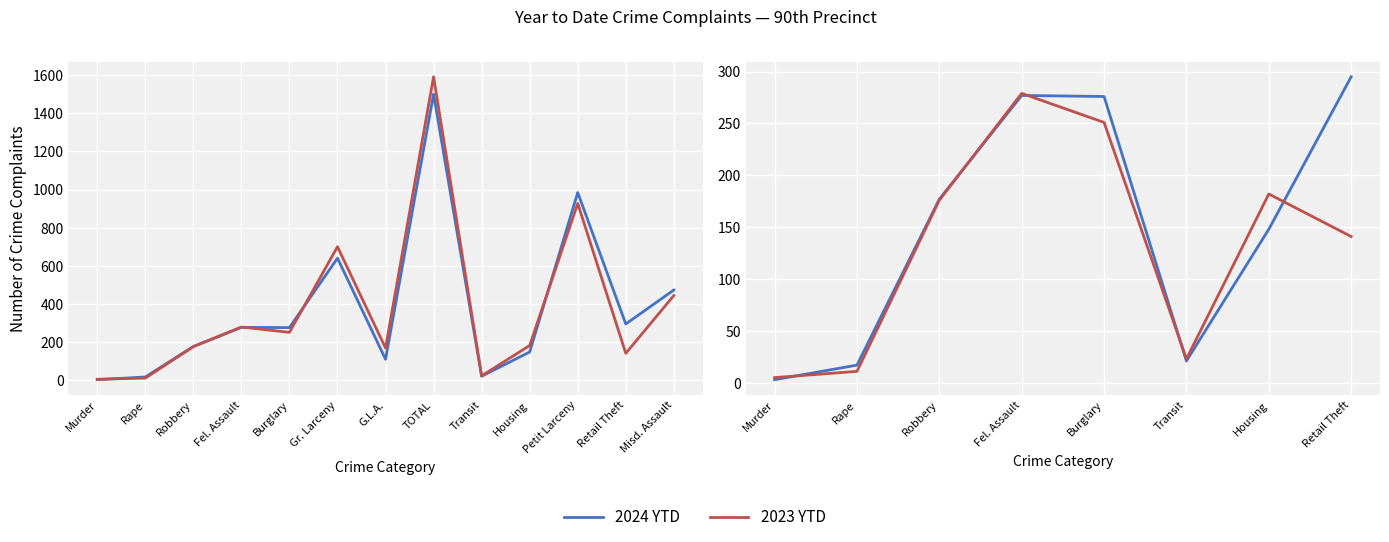

At which label does 2023 YTD first exceed 176?

Fel. Assault